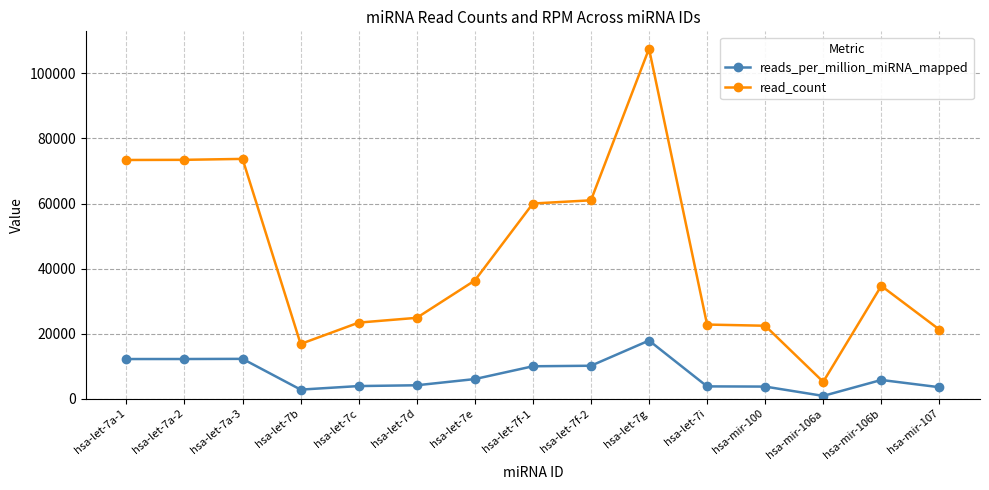

List the series in order of their overall mean, highest first.

read_count, reads_per_million_miRNA_mapped